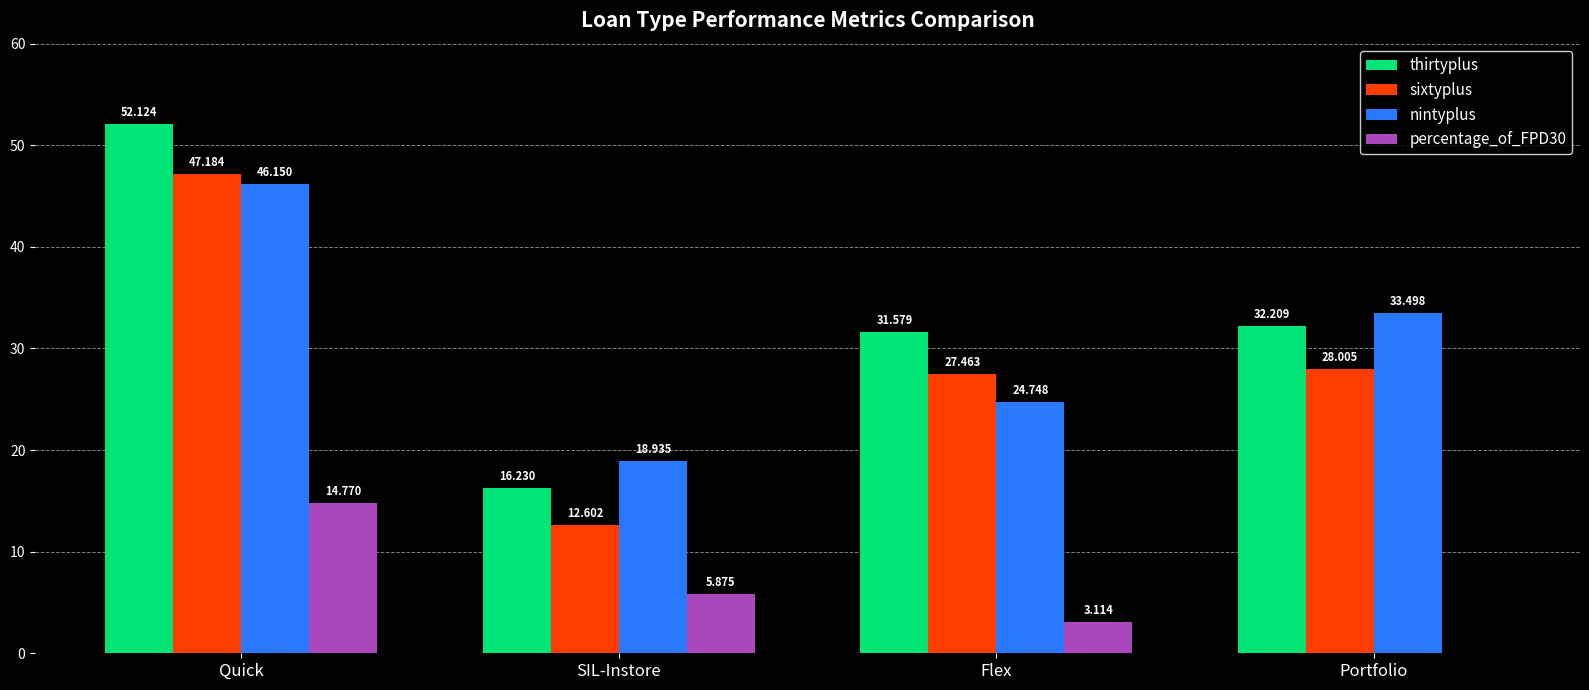

At which label does percentage_of_FPD30 first exceed 5?

Quick